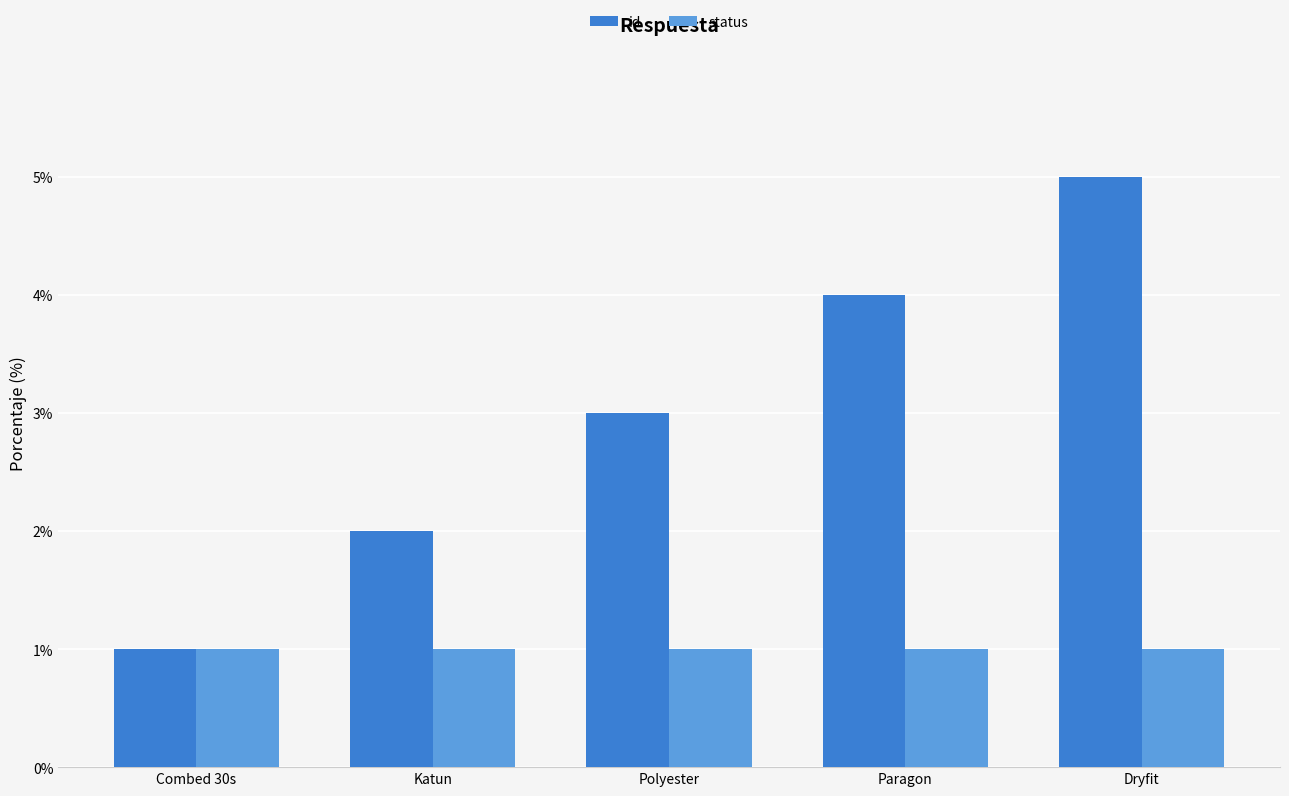

What is the label of the 1st bar from the left?

Combed 30s